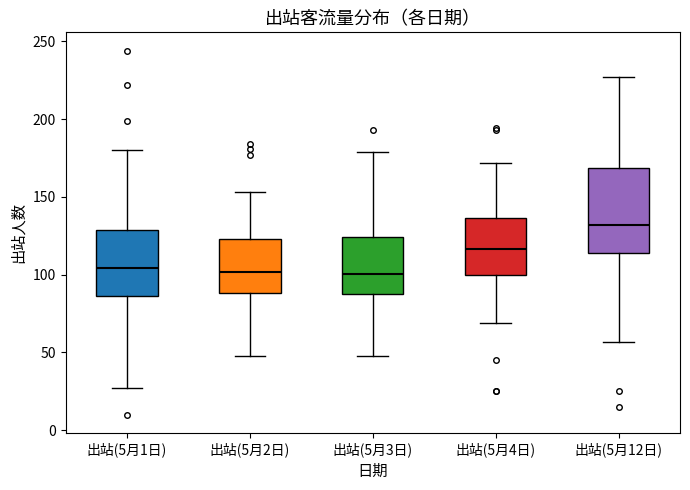

Reading left to right, transcribe this box plot: for each box, give where its median line is, the range the box spans, and where its two whiskers end, as read against the y-axis. The values are not printed on the chart, so give them approximately, as read against the axis.

出站(5月1日): median 105, box 85 to 130, whiskers 25 to 180
出站(5月2日): median 100, box 90 to 125, whiskers 50 to 155
出站(5月3日): median 100, box 90 to 125, whiskers 50 to 180
出站(5月4日): median 115, box 100 to 135, whiskers 70 to 170
出站(5月12日): median 130, box 115 to 170, whiskers 55 to 225